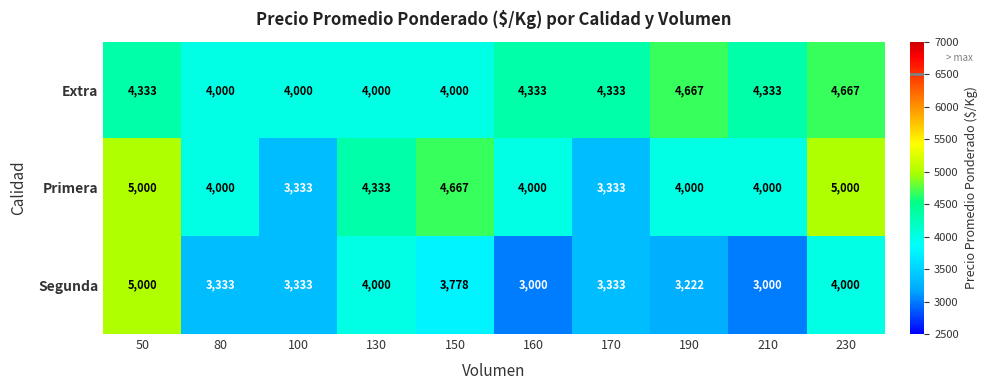

Which series changed the most between 190 and 210?

Extra